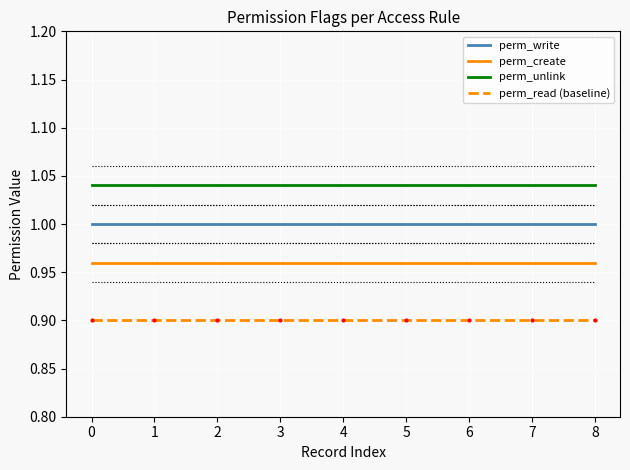

What is the value of the perm_write point at the 9th from the left?

1.0